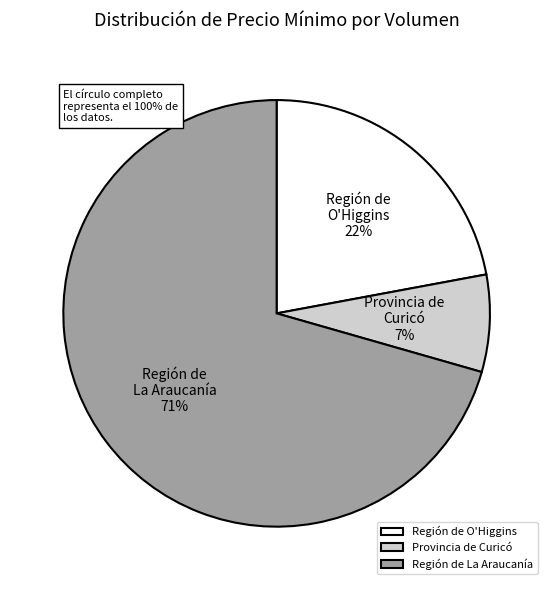

Is 40 the majority of the pie?

No